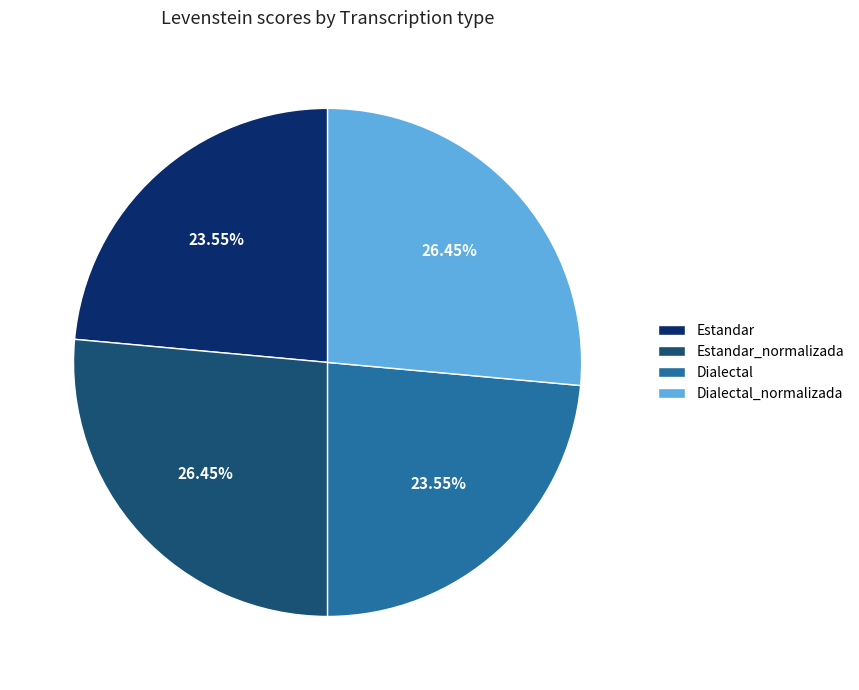

Does Estandar represent more than half of the total?

No